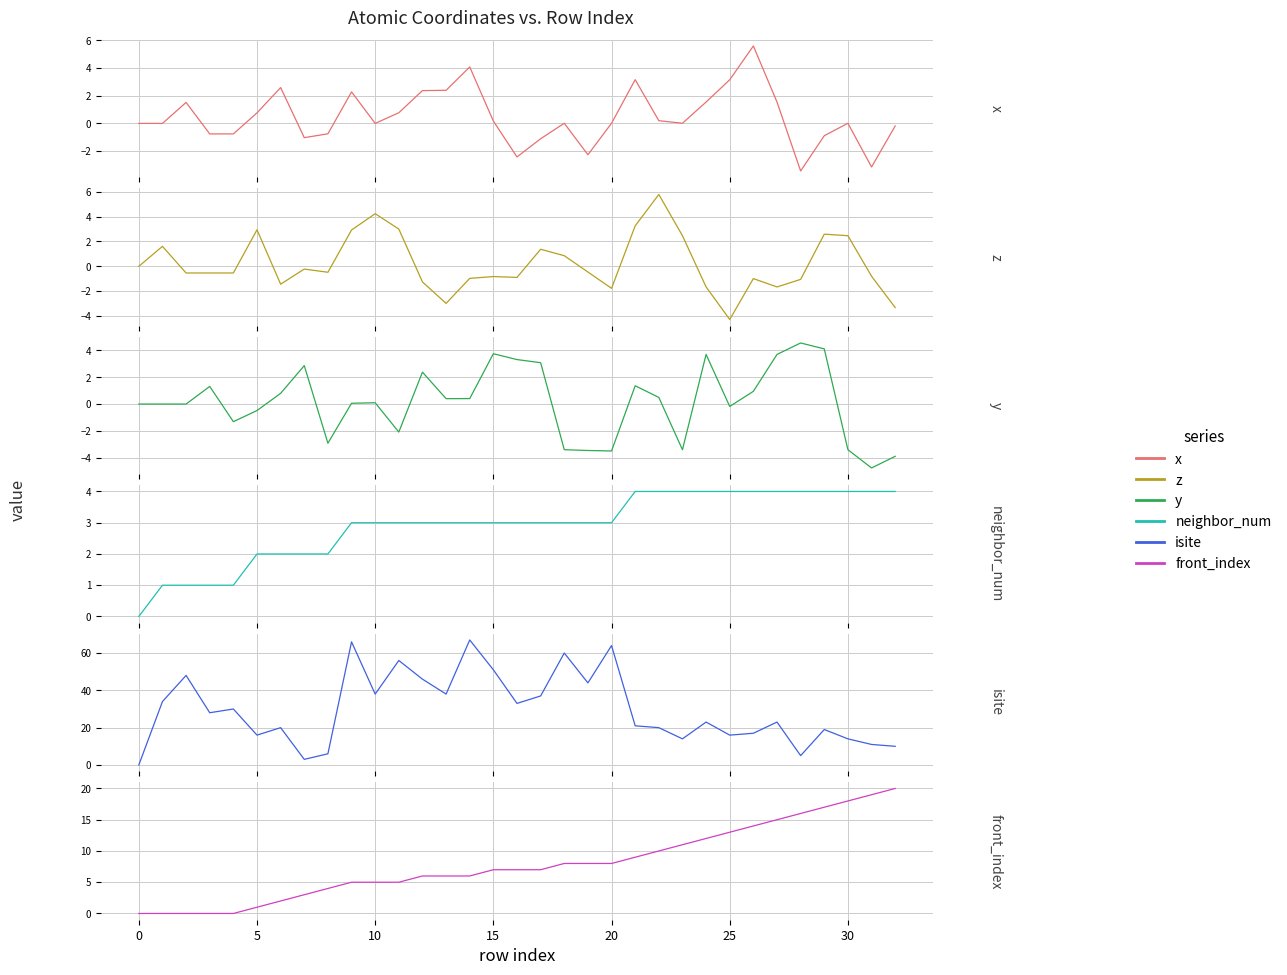

Between 20 and 13, which series saw the biggest shift?

isite